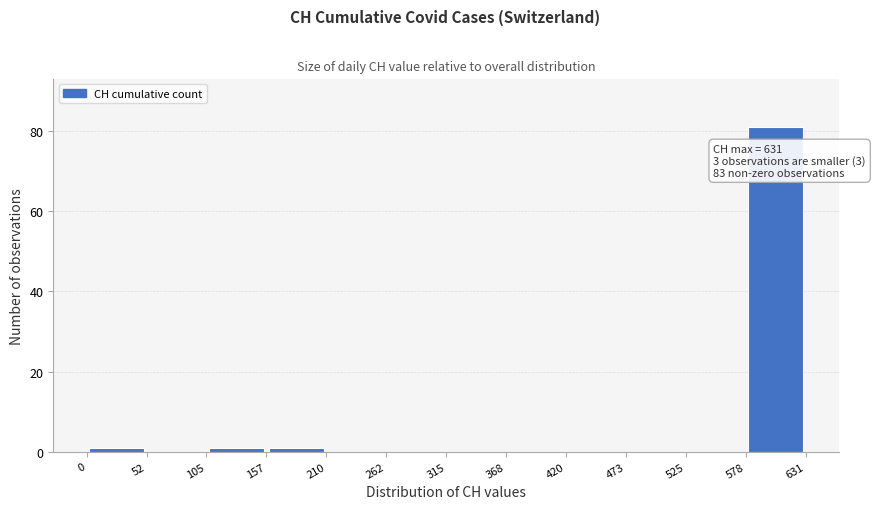

Over which range of the x-axis is the bar tallest?

578 to 631